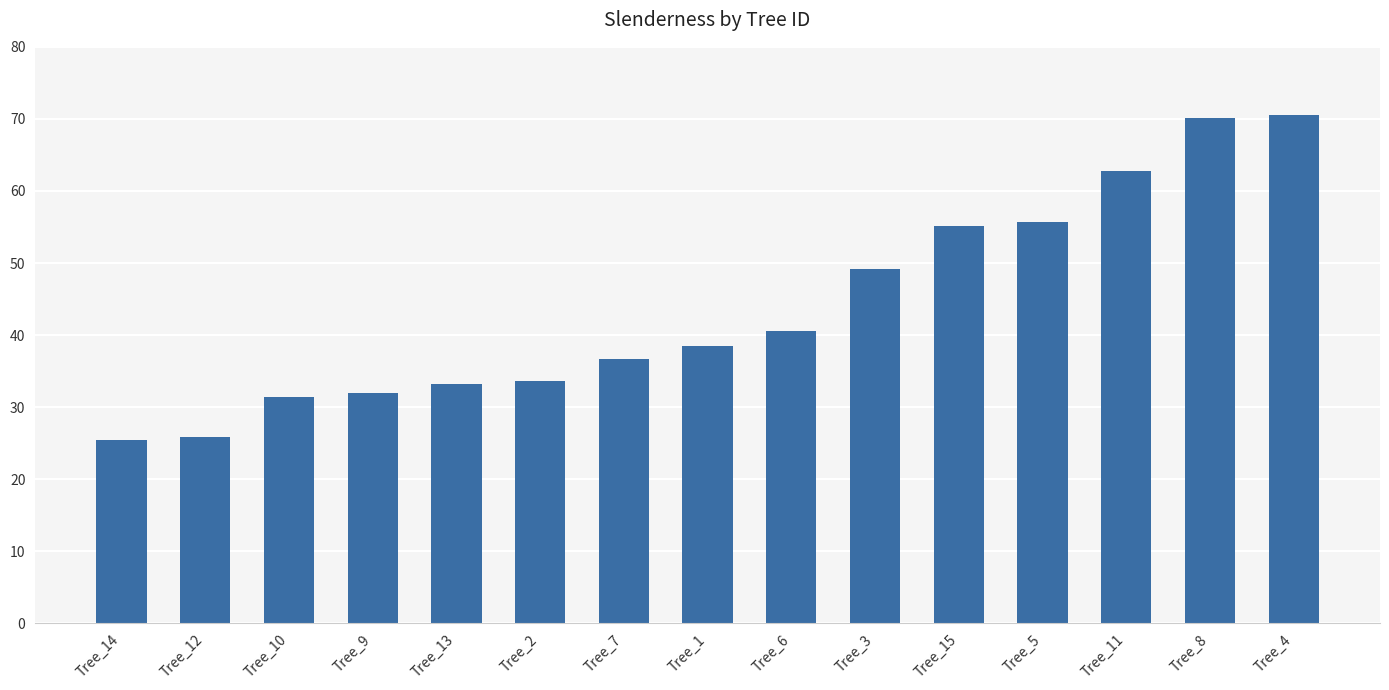

Reading right to left, list all the values displayed in this chart.

Tree_4=70.6	Tree_8=70.1	Tree_11=62.7	Tree_5=55.7	Tree_15=55.1	Tree_3=49.2	Tree_6=40.6	Tree_1=38.5	Tree_7=36.7	Tree_2=33.7	Tree_13=33.2	Tree_9=32.0	Tree_10=31.4	Tree_12=25.9	Tree_14=25.5